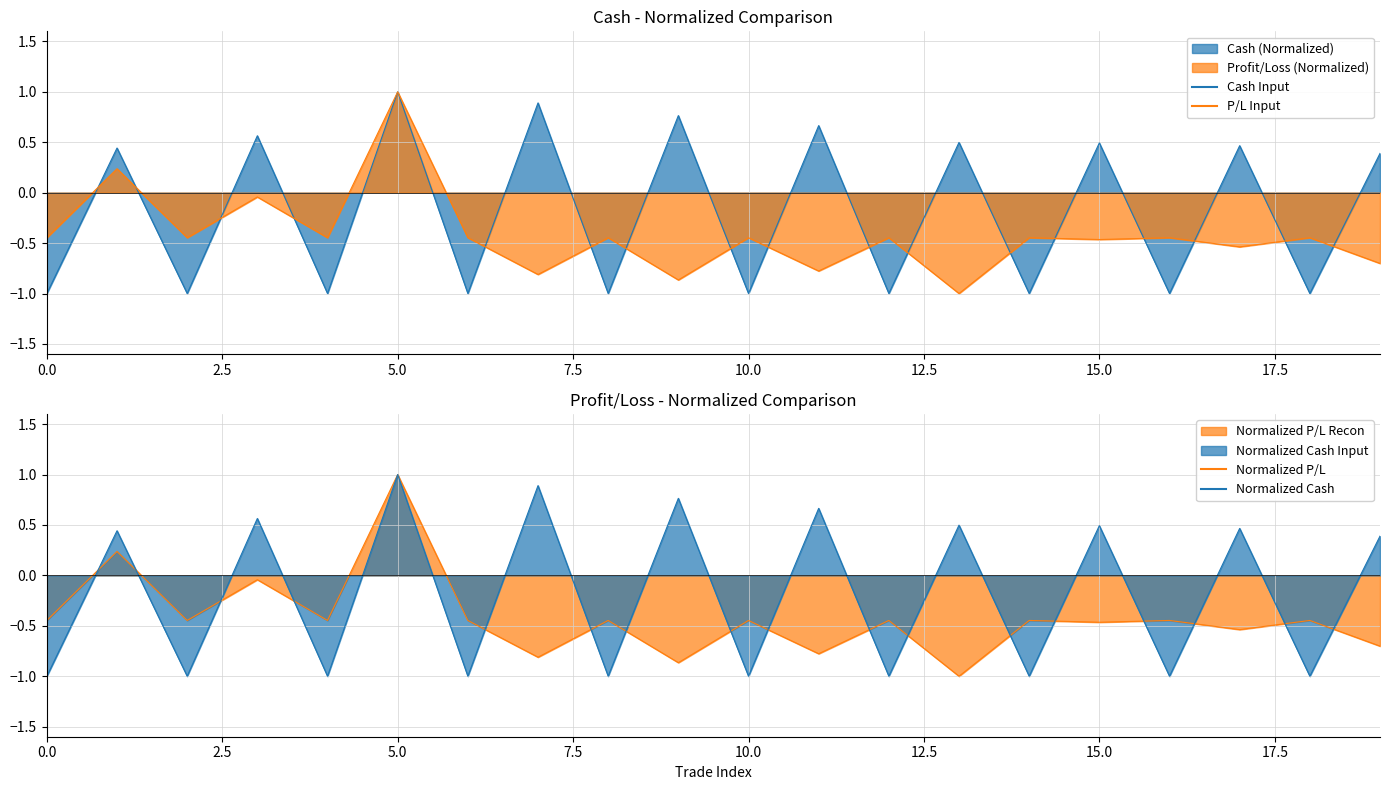

True or false: P/L Input has a value of -0.2 at 10.0.

False